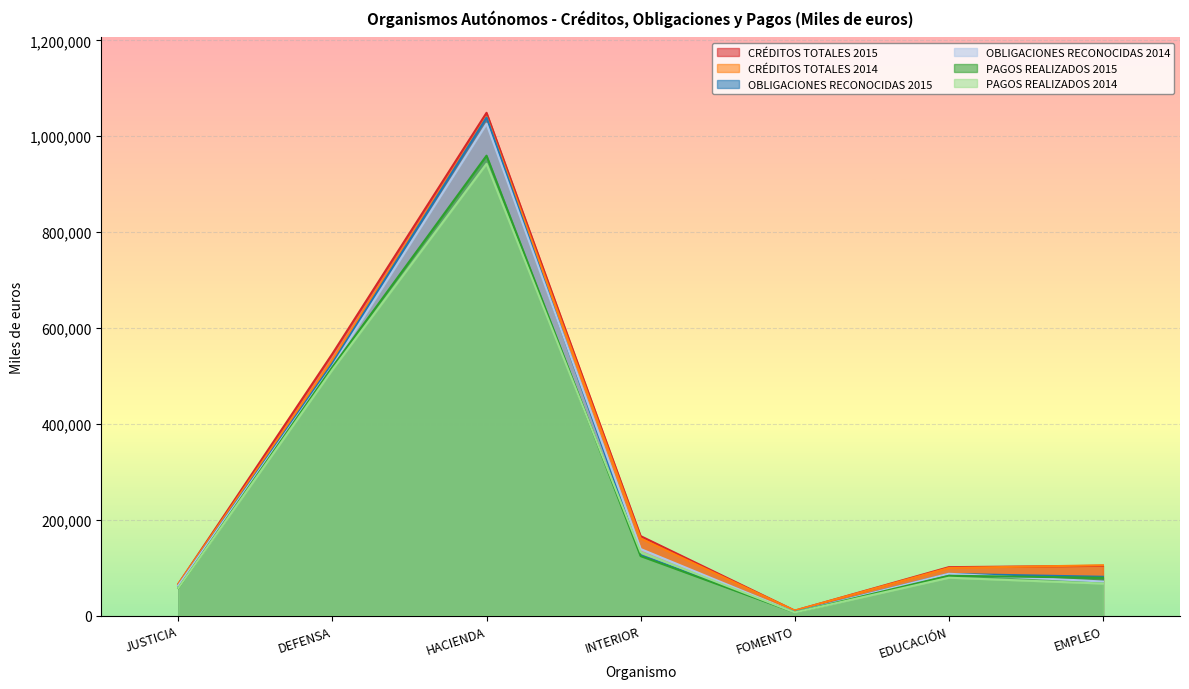

Is the value of PAGOS REALIZADOS 2014 at HACIENDA greater than the value of PAGOS REALIZADOS 2015 at EMPLEO?

Yes